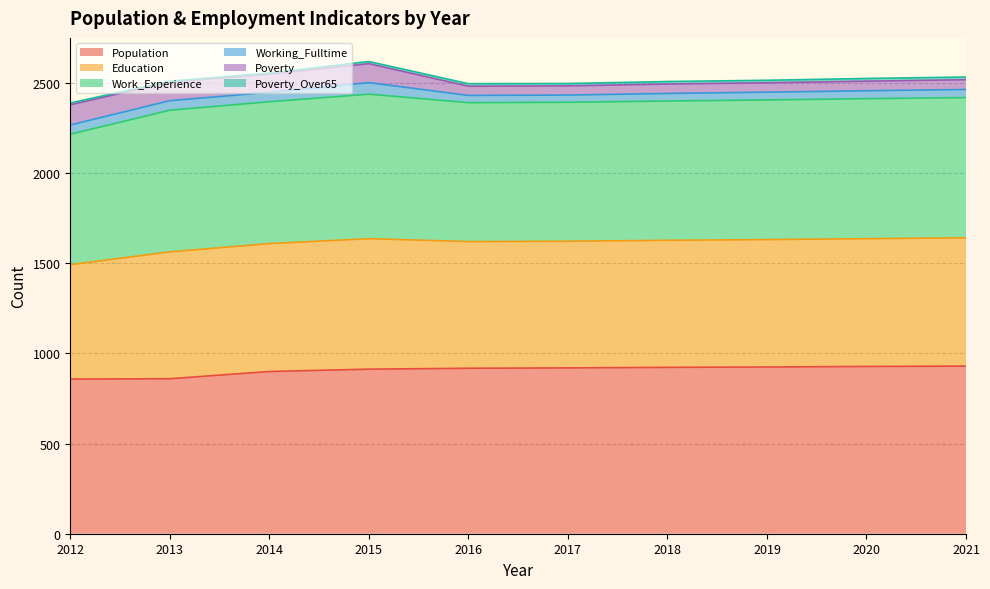

What is the value of the Population point at the 4th from the left?

912